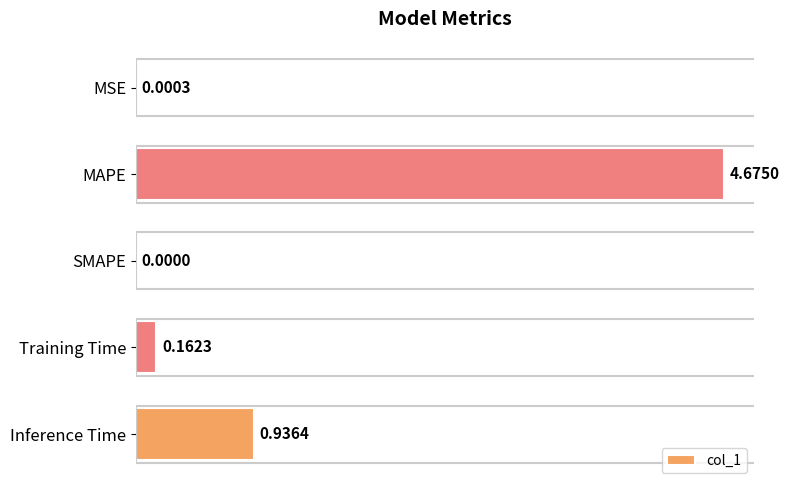

Where is the data nearest to the value 2?

Inference Time